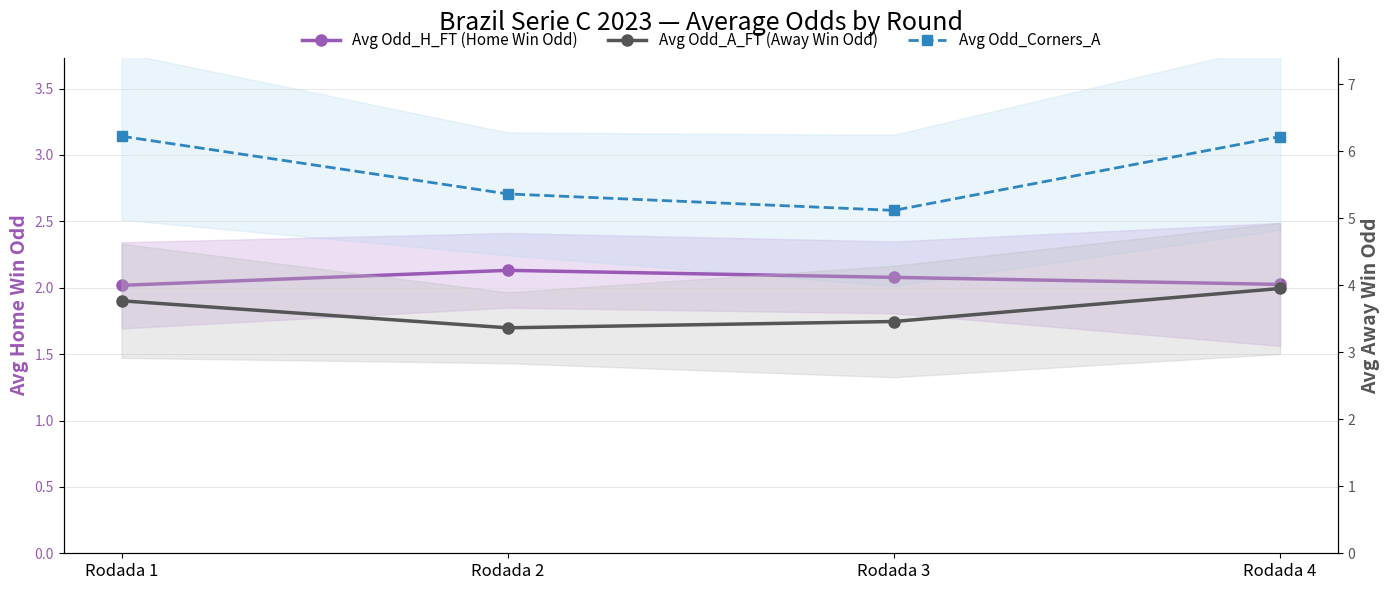

The value of Avg Odd_H_FT (Home Win Odd) at Rodada 2 is 2.9. True or false?

False